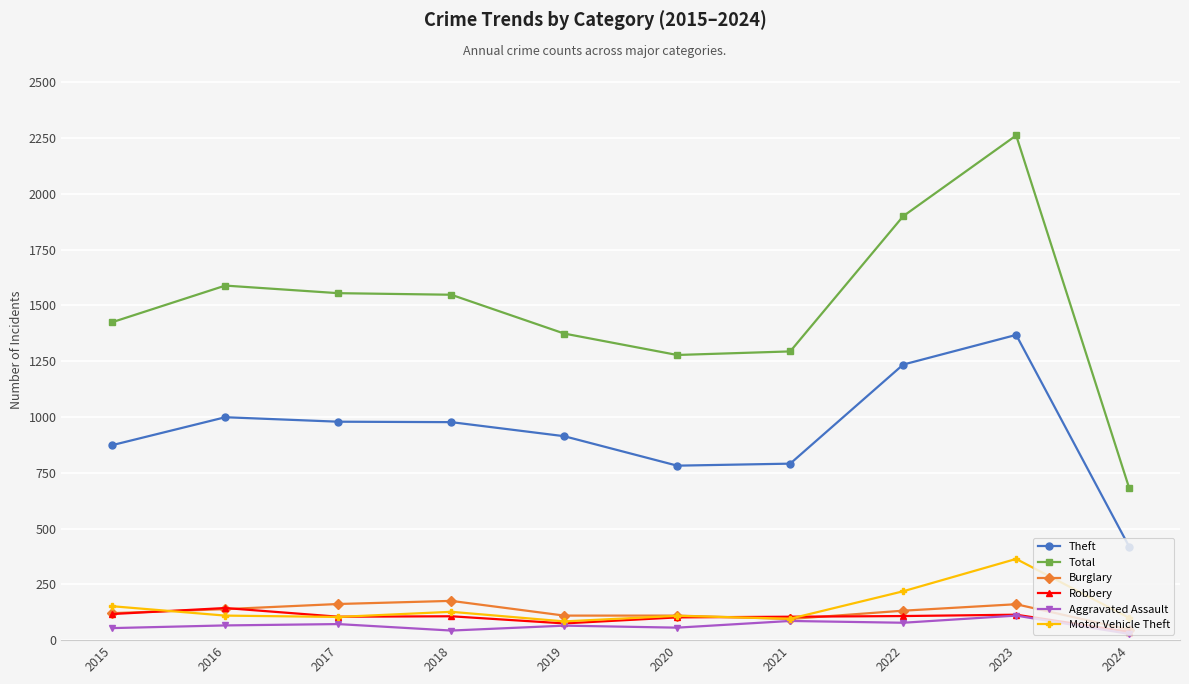

Is the value of Robbery at 2018 greater than the value of Aggravated Assault at 2022?

Yes